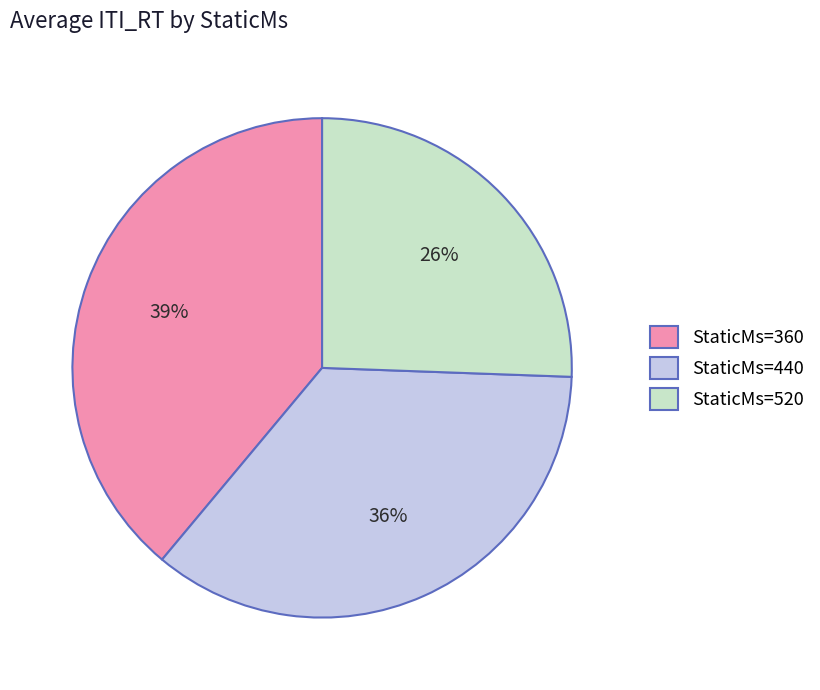

To the nearest percent, what portion does StaticMs=360 represent?

39%